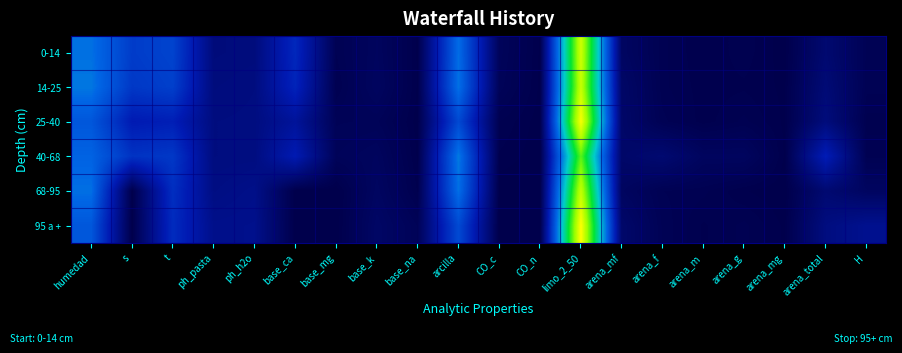

Reading left to right, what are all the values shown in this chart?

0-14: humedad=29.1	s=20.4	t=21.7	ph_pasta=6.5	ph_h2o=6.7	base_ca=16.6	base_mg=1.1	base_k=2.5	base_na=0.2	arcilla=28.8	CO_c=2.1	CO_n=0.2	limo_2_50=65.1	arena_mf=3.0	arena_f=0.9	arena_m=0.3	arena_g=0.7	arena_mg=0.1	arena_total=5.0	H=1.3
14-25: humedad=29.8	s=19.6	t=21.0	ph_pasta=6.8	ph_h2o=7.1	base_ca=15.9	base_mg=0.8	base_k=2.7	base_na=0.2	arcilla=29.3	CO_c=1.8	CO_n=0.2	limo_2_50=64.2	arena_mf=3.8	arena_f=0.9	arena_m=0.4	arena_g=0.5	arena_mg=0.2	arena_total=5.8	H=1.2
25-40: humedad=25.2	s=14.1	t=15.0	ph_pasta=7.1	ph_h2o=7.2	base_ca=10.7	base_mg=1.6	base_k=1.7	base_na=0.1	arcilla=22.8	CO_c=0.8	CO_n=0.1	limo_2_50=69.4	arena_mf=3.9	arena_f=1.2	arena_m=0.4	arena_g=0.9	arena_mg=0.2	arena_total=6.6	H=0.7
40-68: humedad=27.4	s=18.7	t=19.6	ph_pasta=7.1	ph_h2o=7.2	base_ca=14.1	base_mg=1.9	base_k=2.5	base_na=0.2	arcilla=30.1	CO_c=0.5	CO_n=0.1	limo_2_50=55.1	arena_mf=4.0	arena_f=5.1	arena_m=2.6	arena_g=2.6	arena_mg=0.2	arena_total=14.7	H=1.0
68-95: humedad=29.0	s=0.0	t=17.9	ph_pasta=7.6	ph_h2o=8.4	base_ca=0.0	base_mg=0.0	base_k=2.9	base_na=0.5	arcilla=29.1	CO_c=0.0	CO_n=0.0	limo_2_50=63.8	arena_mf=2.8	arena_f=1.1	arena_m=0.9	arena_g=0.3	arena_mg=0.0	arena_total=5.1	H=2.8
95 a +: humedad=25.3	s=0.0	t=17.3	ph_pasta=8.6	ph_h2o=8.8	base_ca=0.0	base_mg=0.0	base_k=3.5	base_na=1.6	arcilla=23.0	CO_c=0.0	CO_n=0.0	limo_2_50=70.0	arena_mf=4.2	arena_f=1.3	arena_m=0.5	arena_g=0.9	arena_mg=0.2	arena_total=7.1	H=9.2